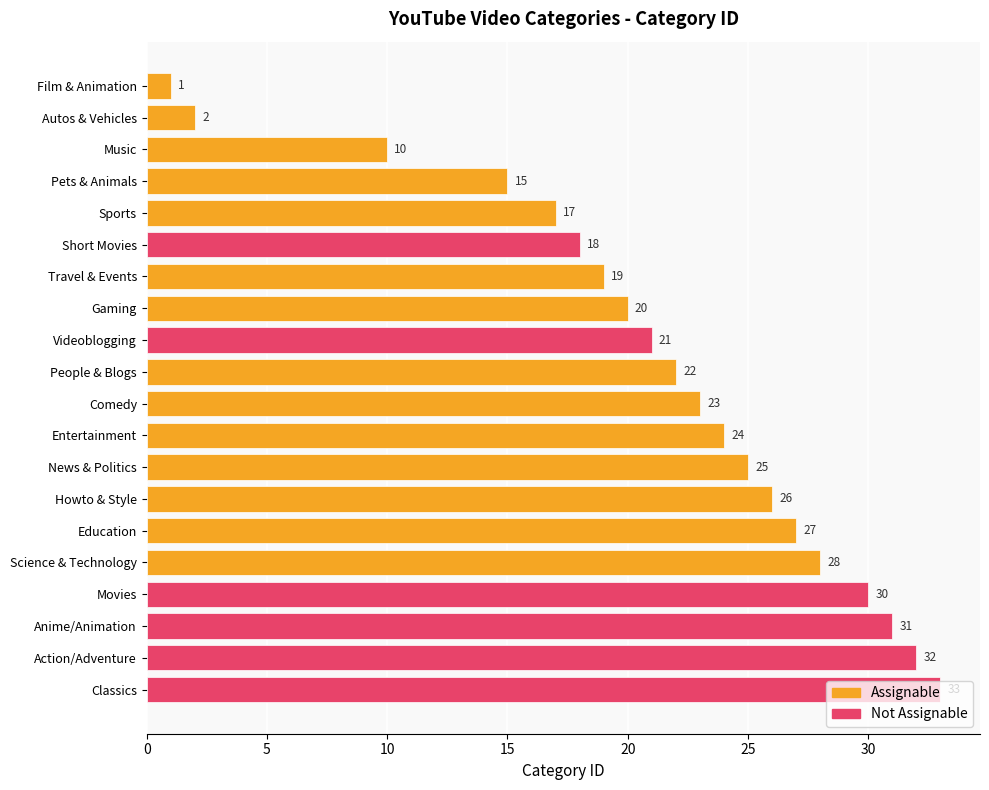

What is the sum of all values?

424